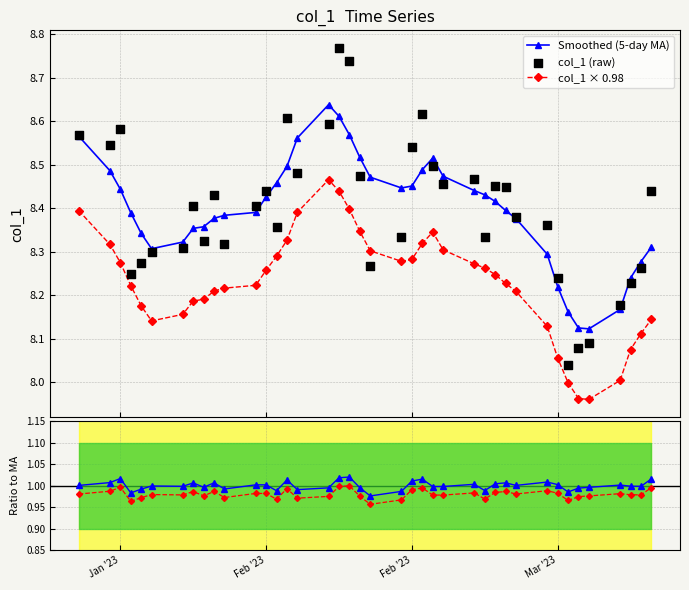

Which series has the widest spread of Y values?

col_1 (raw)